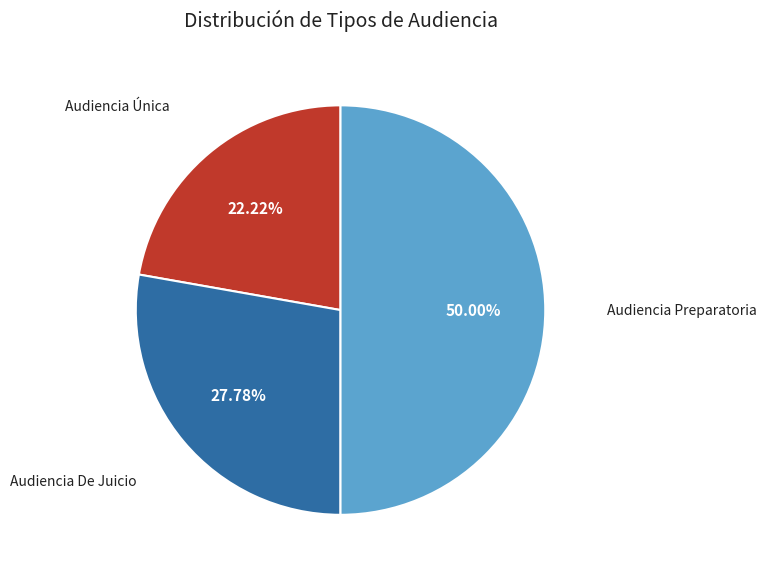

What is the ratio of the value at Audiencia Única to the value at Audiencia Preparatoria?

0.4